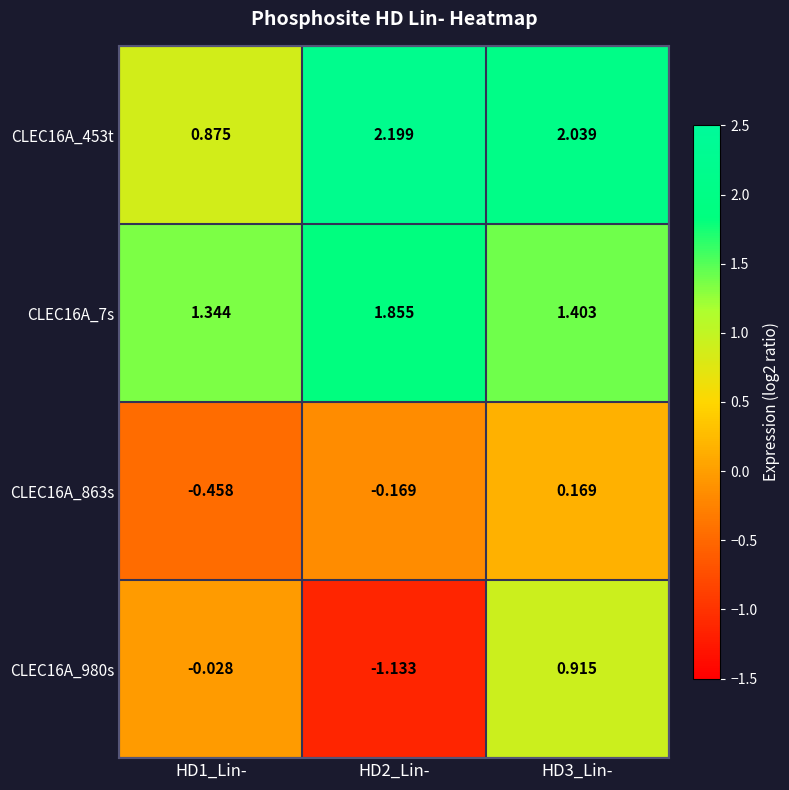

Is the value of CLEC16A_453t at HD2_Lin- greater than the value of CLEC16A_863s at HD2_Lin-?

Yes